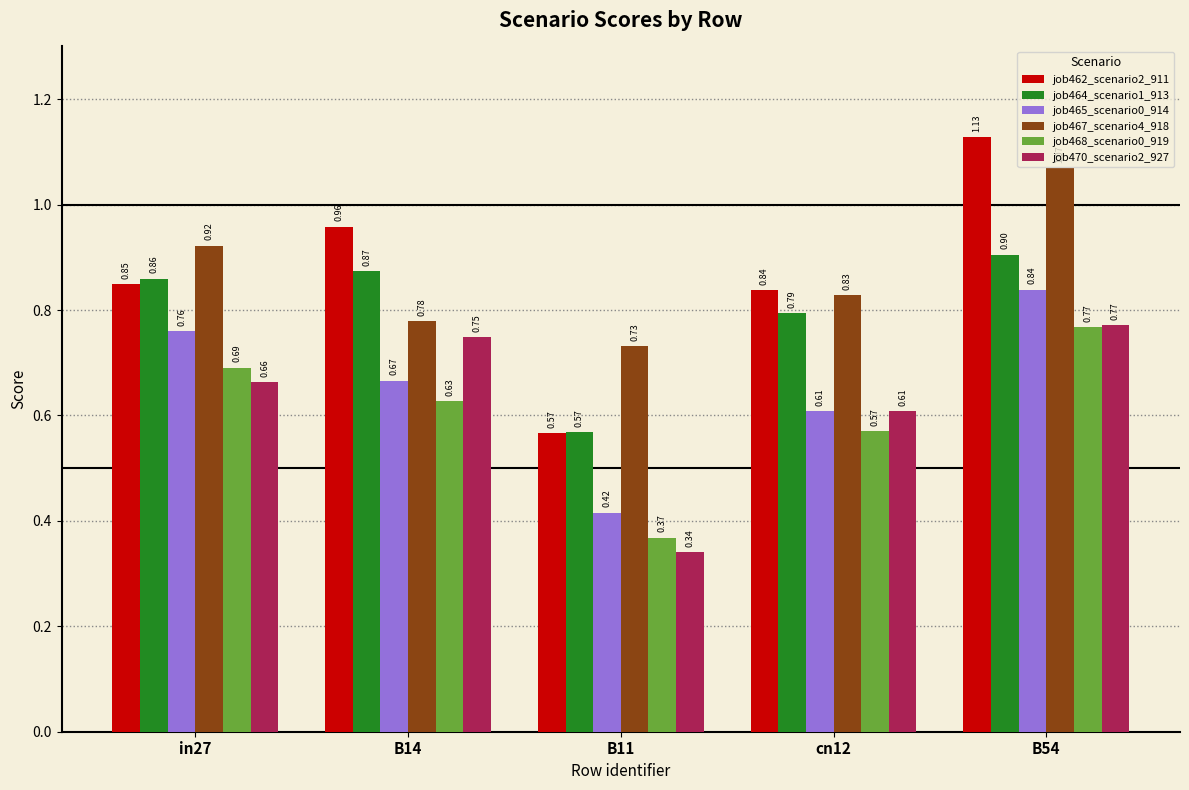

What is the label of the 5th bar from the left?

B54